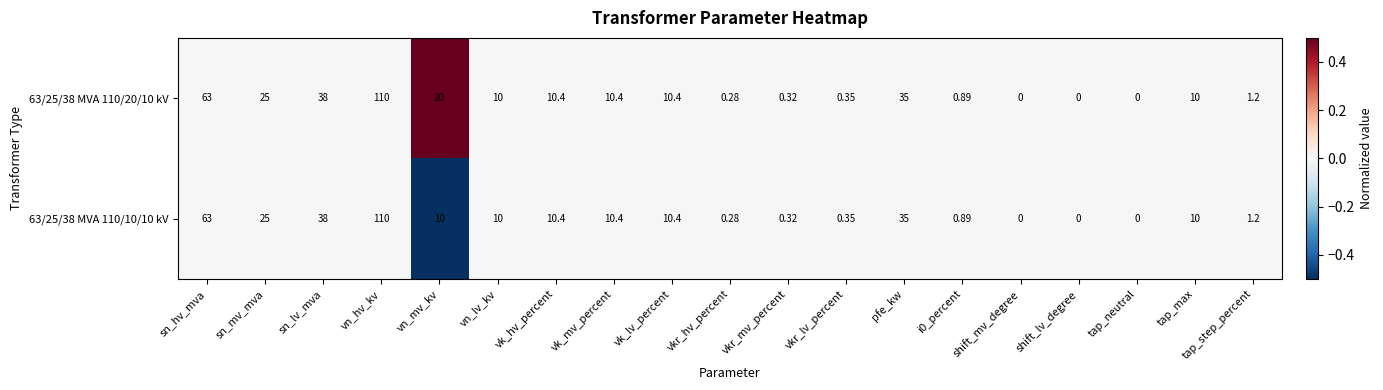

At which label does 63/25/38 MVA 110/10/10 kV first exceed 10?

sn_hv_mva